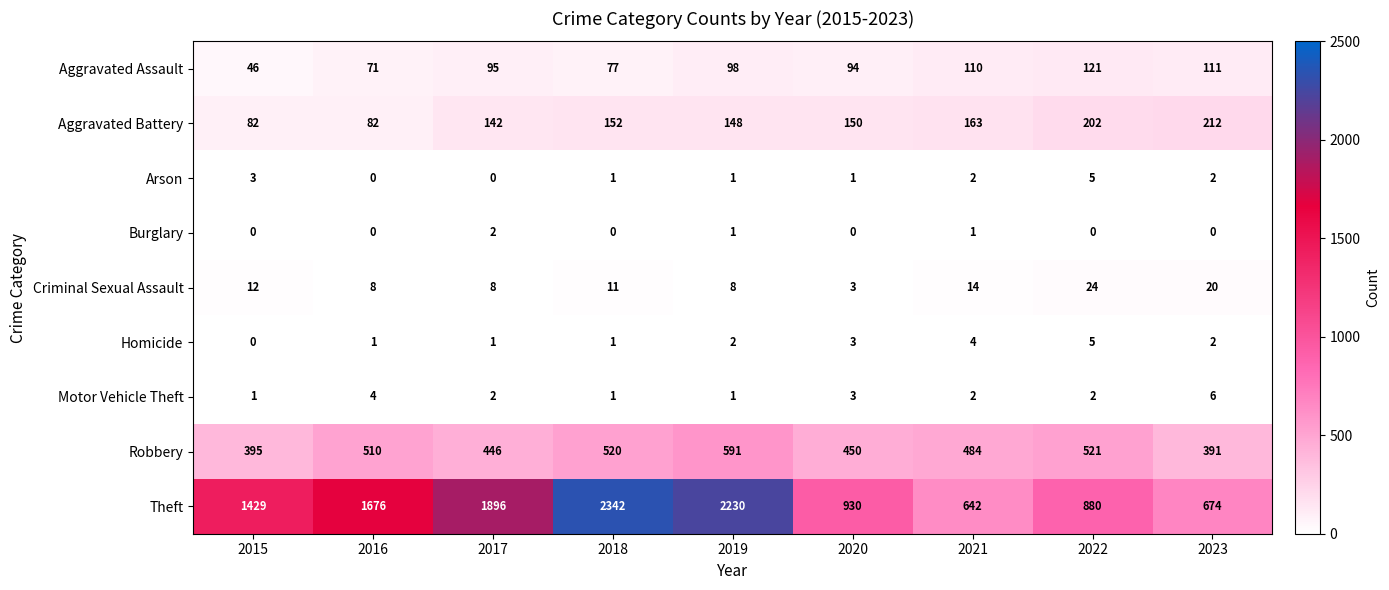

Is the value of Criminal Sexual Assault at 2023 greater than the value of Theft at 2017?

No